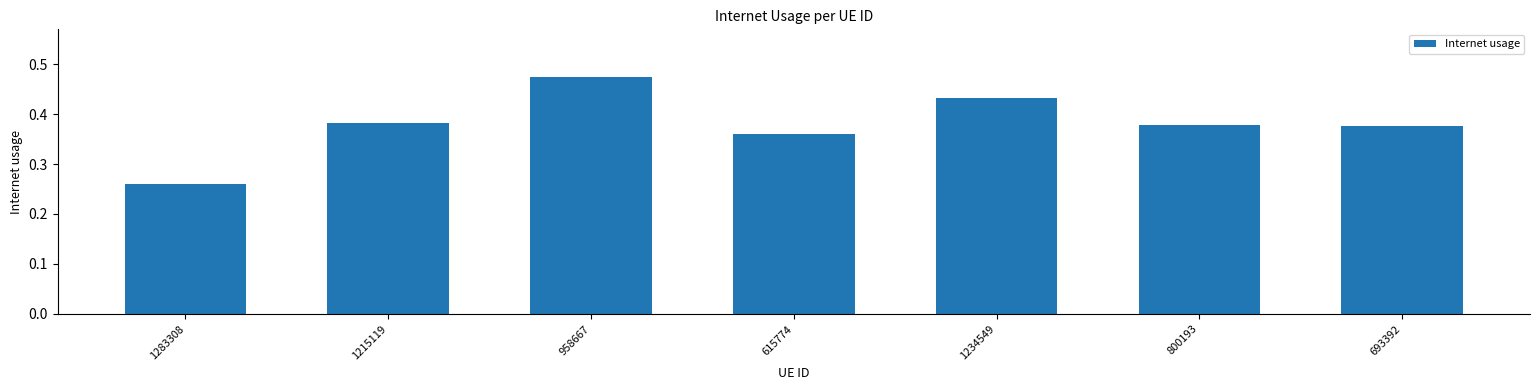

Which has a higher value, 693392 or 1215119?

1215119